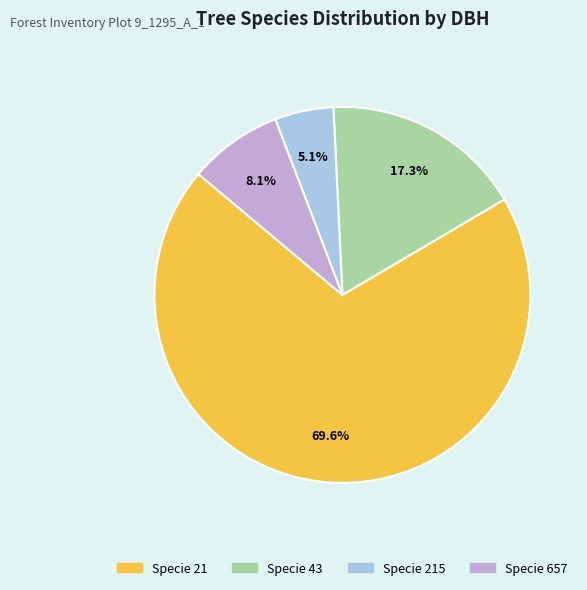

Is there a majority slice in this chart?

Yes